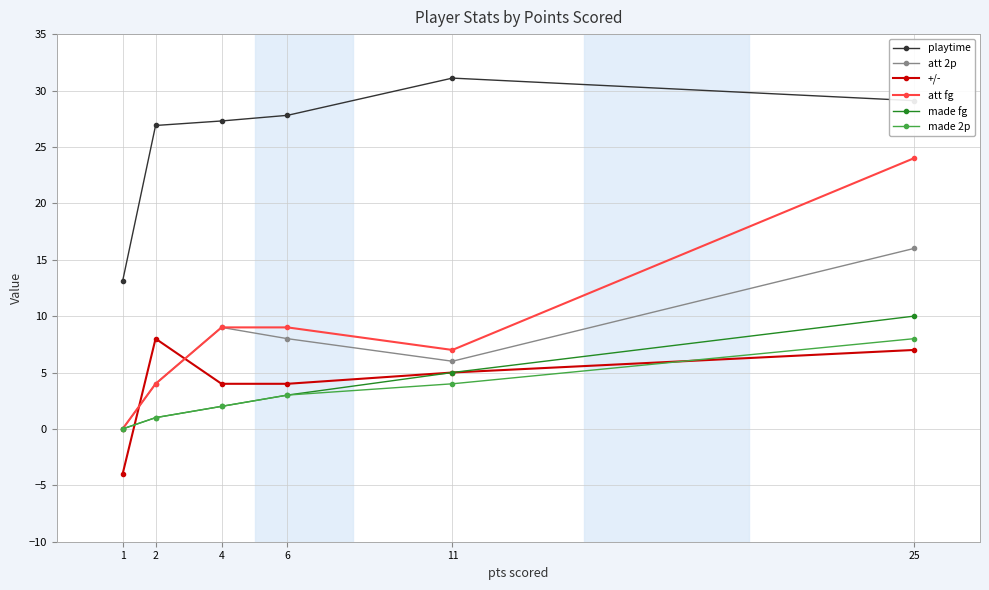

At which category is the sum across all series the highest?

25